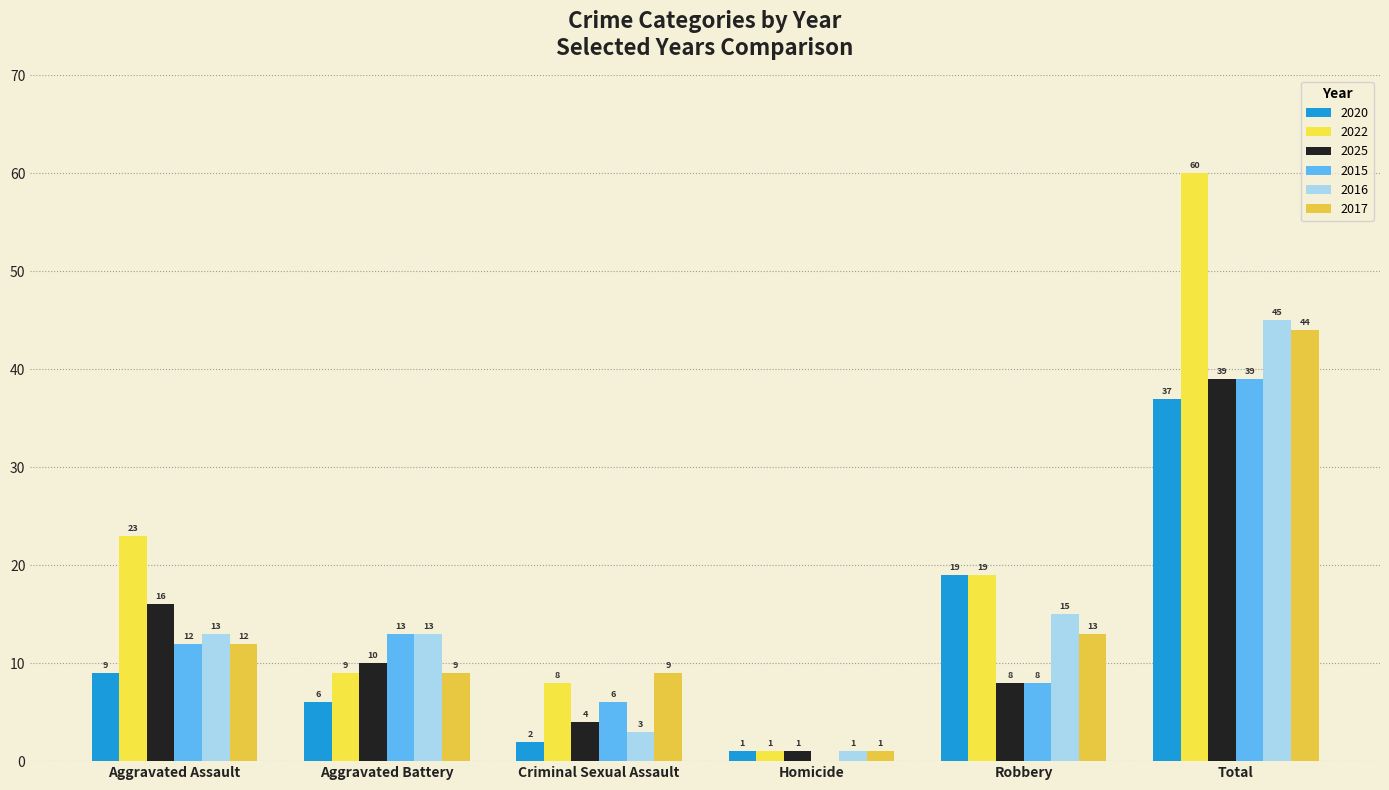

What is the sum of all 2025 values?

78